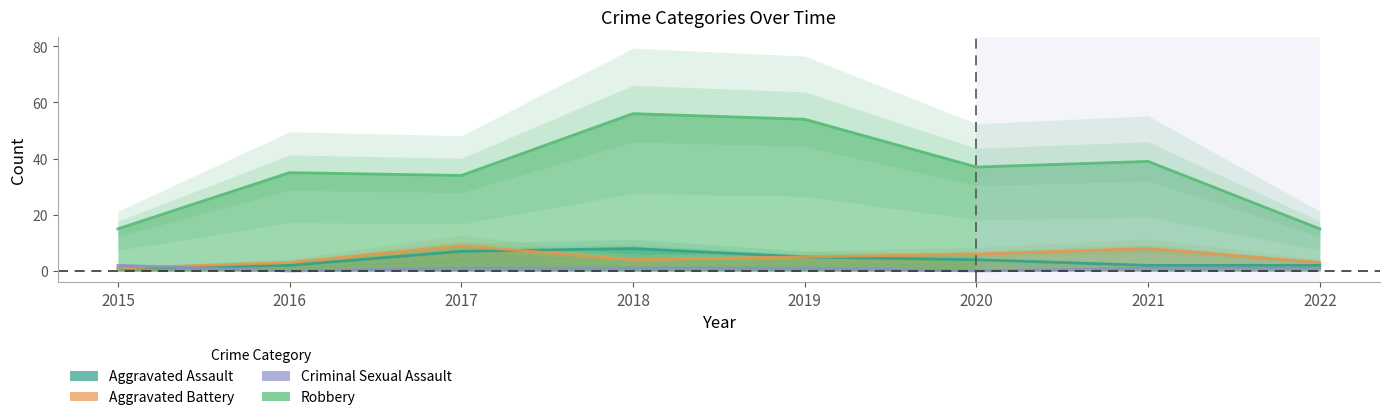

True or false: Criminal Sexual Assault and Robbery intersect in this chart.

False